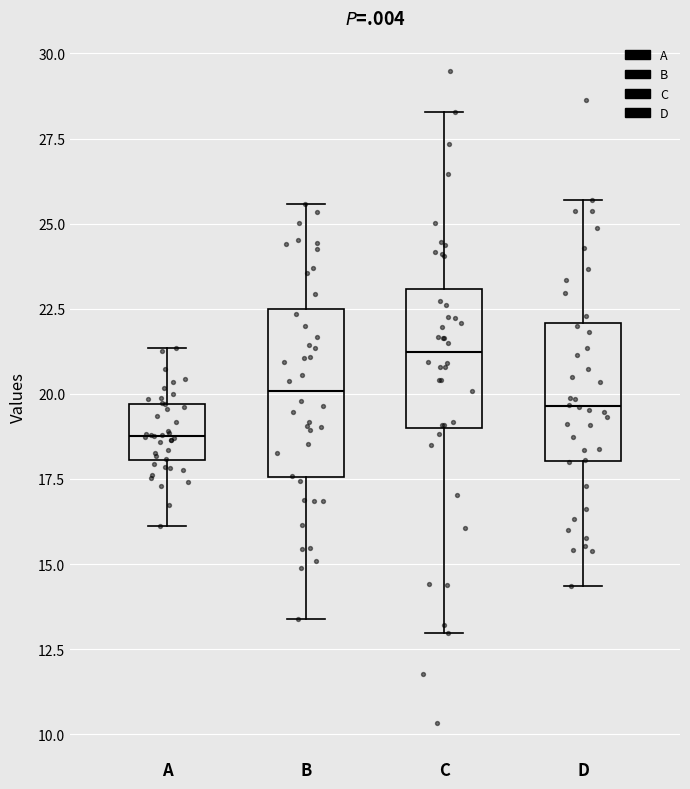

Reading left to right, read every box against the y-axis: the position of its median line, the range the box covers, and the ends of its whiskers. The values are not printed on the chart, so give them approximately, as read against the axis.

A: median 19.0, box 18.0 to 19.5, whiskers 16.0 to 21.5
B: median 20.0, box 17.5 to 22.5, whiskers 13.5 to 25.5
C: median 21.0, box 19.0 to 23.0, whiskers 13.0 to 28.5
D: median 19.5, box 18.0 to 22.0, whiskers 14.5 to 25.5